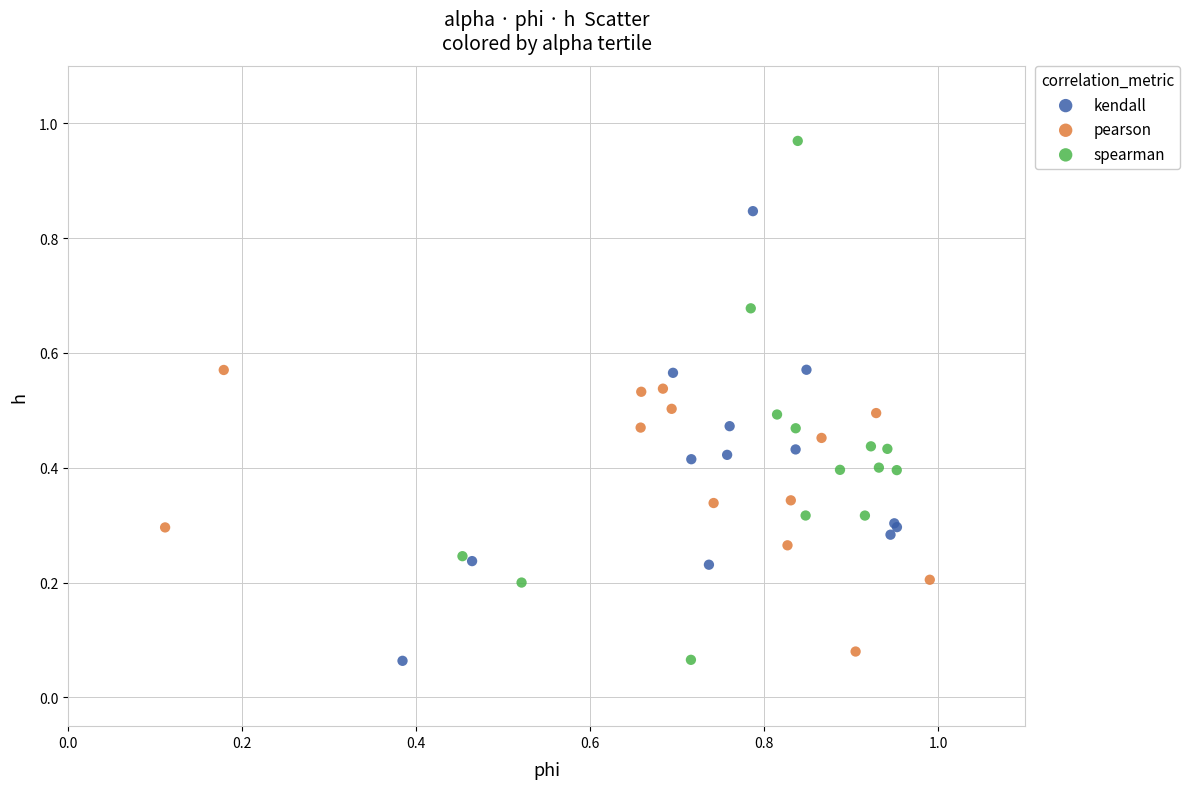

Which series has the widest spread of Y values?

spearman